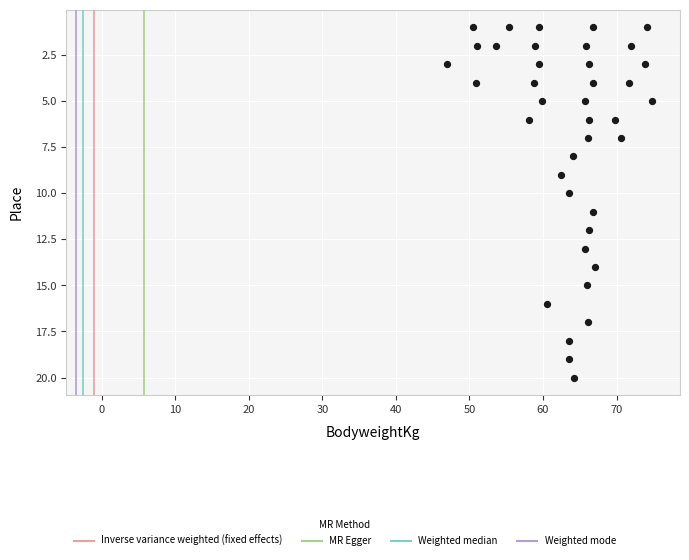

What is the range of Y values (max minus min)?

19